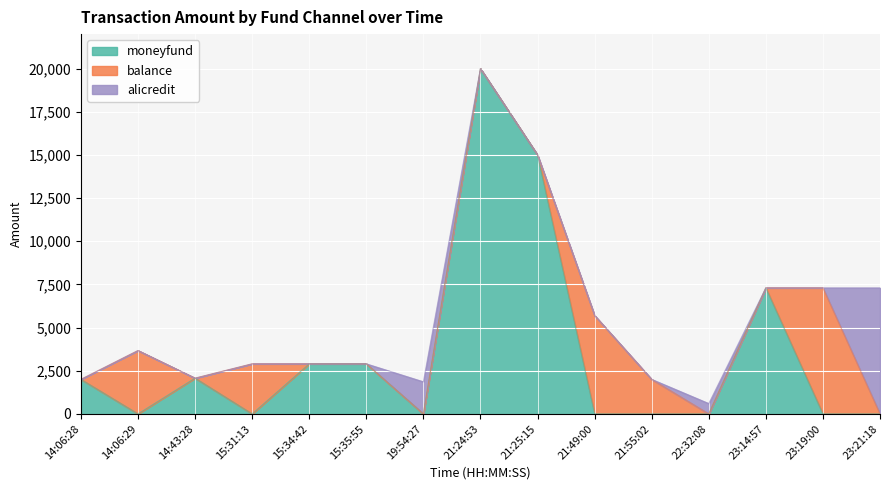

Which series has the largest total across all categories?

moneyfund